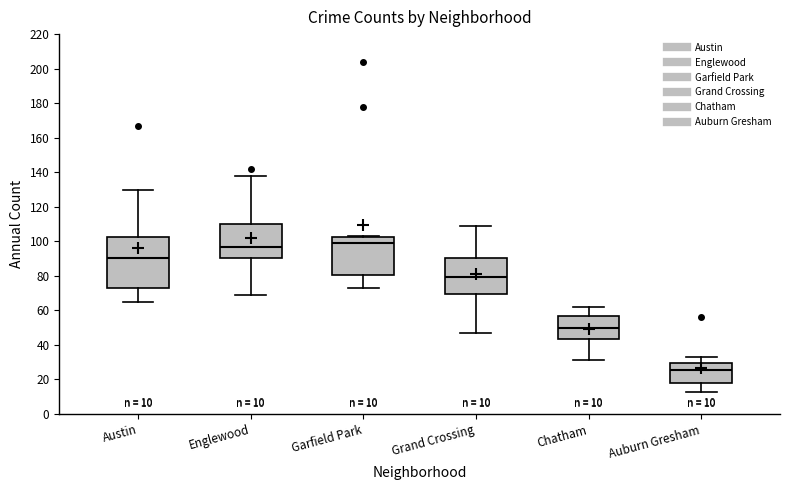

Which box is the tallest, from its lower edge to its upper edge?

Austin